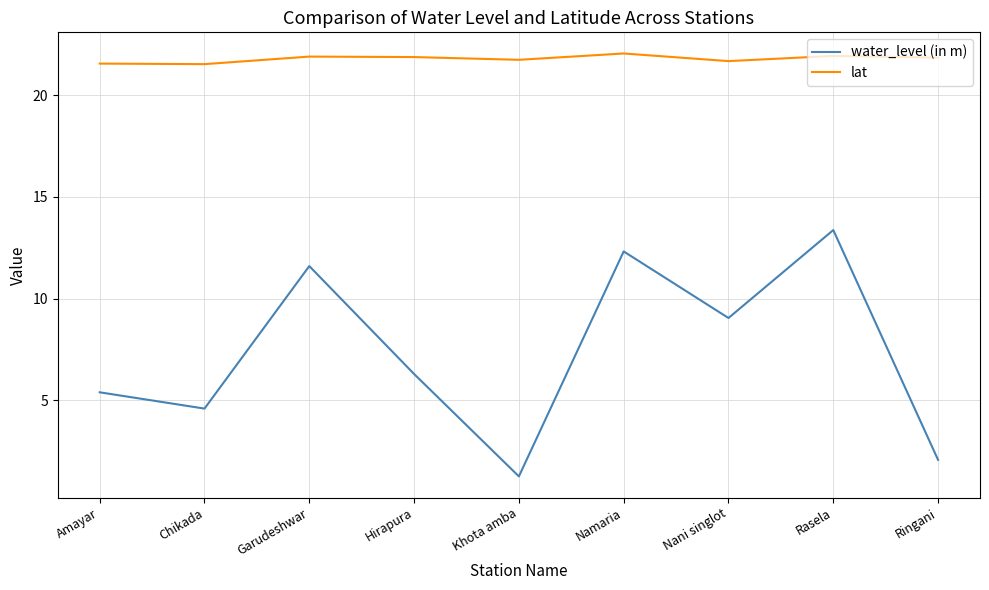

What value does the water_level (in m) series have at Amayar?

5.4